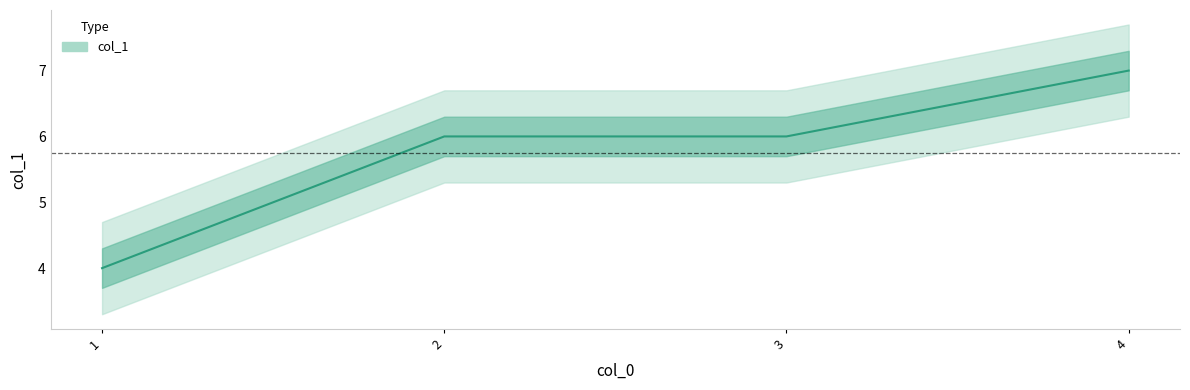

Reading left to right, extract all data points from this chart.

4	6	6	7